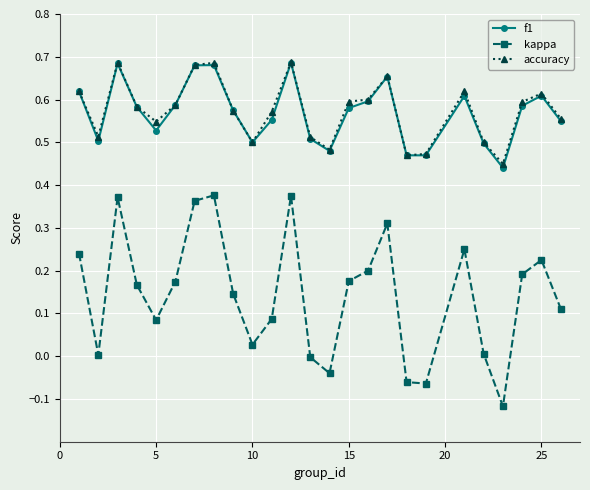

Which series has the widest spread of values?

kappa